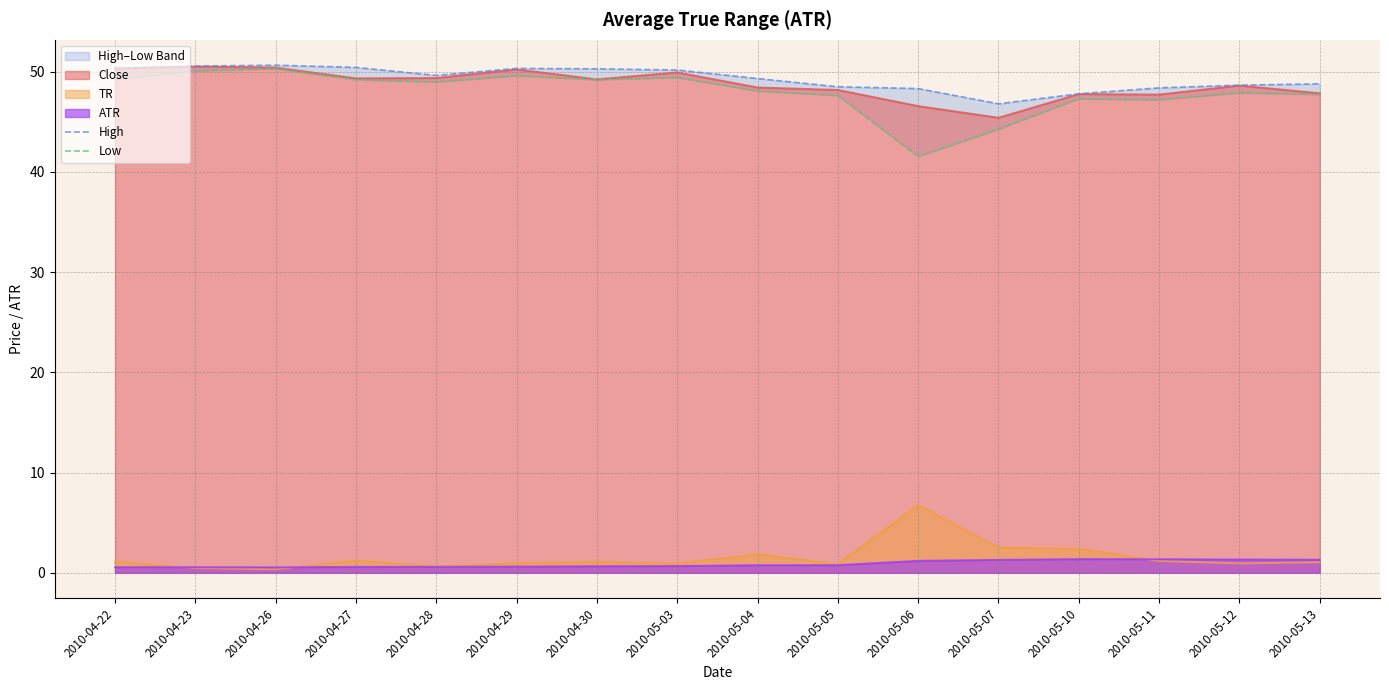

At which category does Low reach its first local valley?

2010-04-28